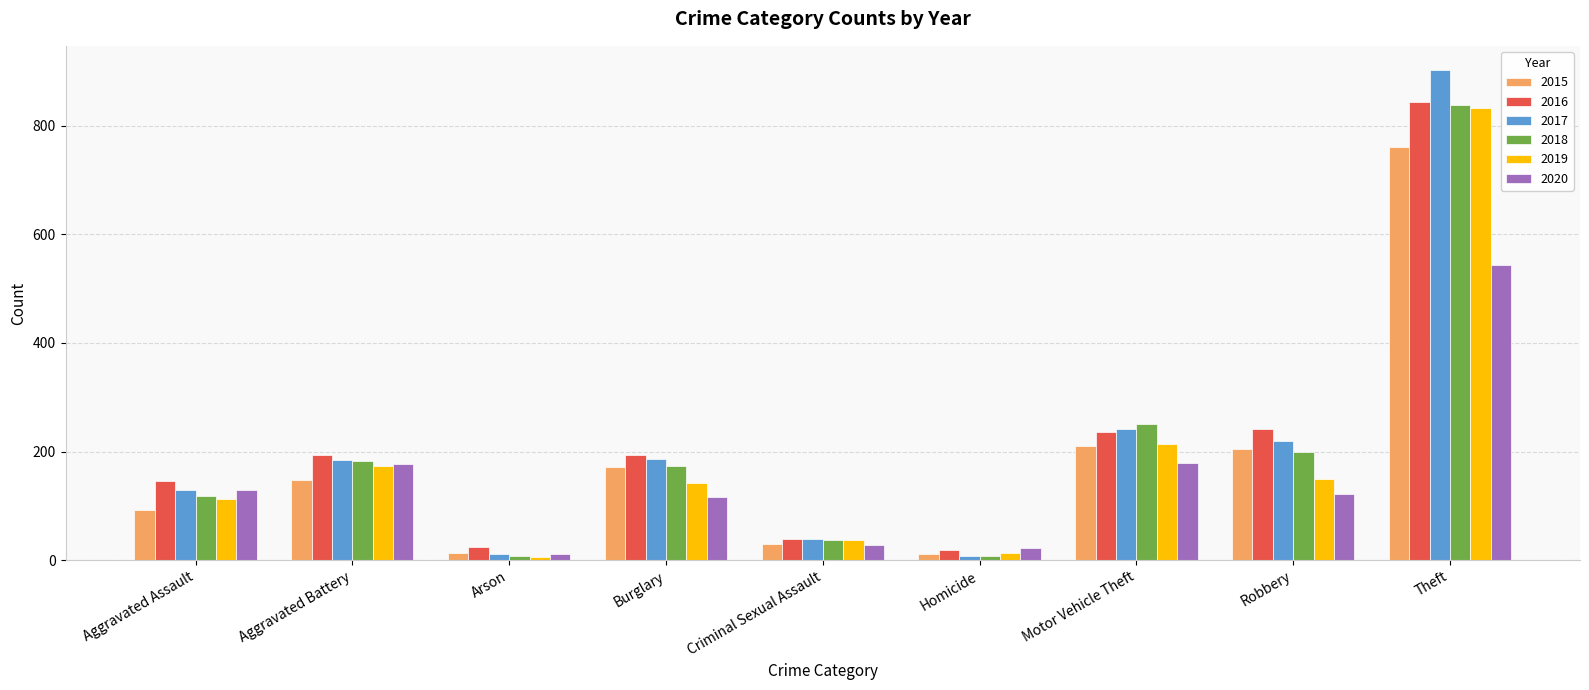

What is the approximate value of 2019 at Burglary, to the nearest 100?

100